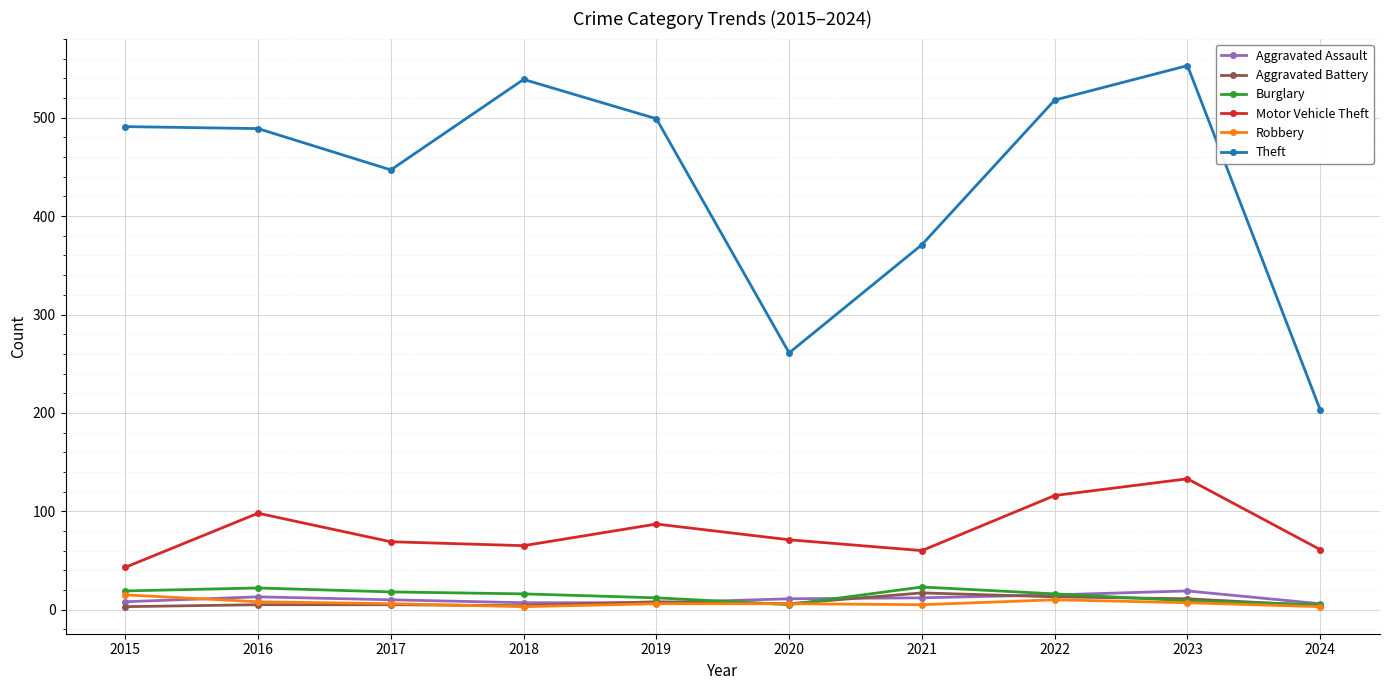

True or false: Motor Vehicle Theft has a value of 71 at 2020.

True